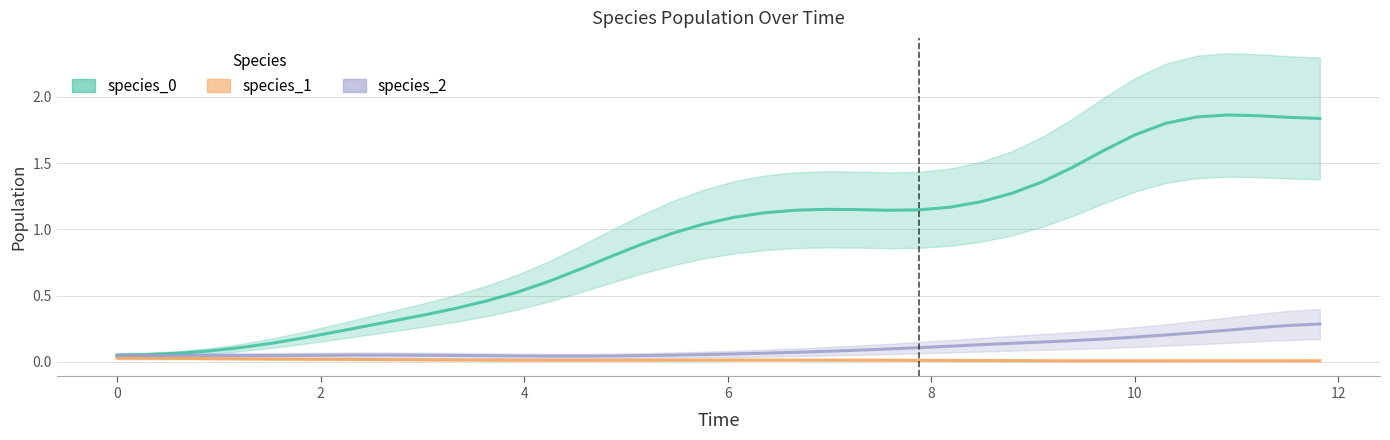

The species_1 series shows 0.0 at 22. True or false?

False